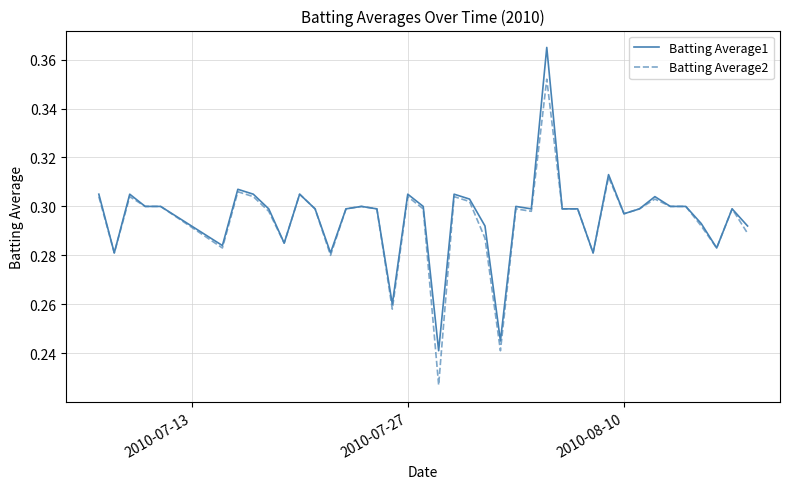

Does the chart have visible grid lines?

Yes